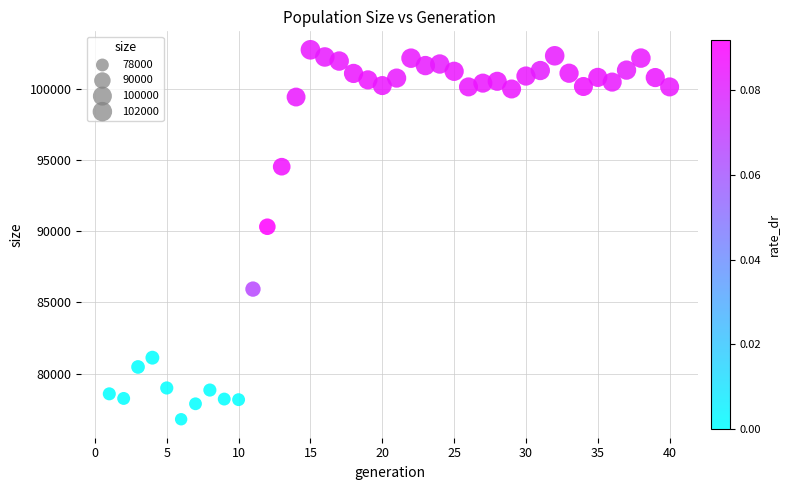

What is the range of Y values (max minus min)?

25946